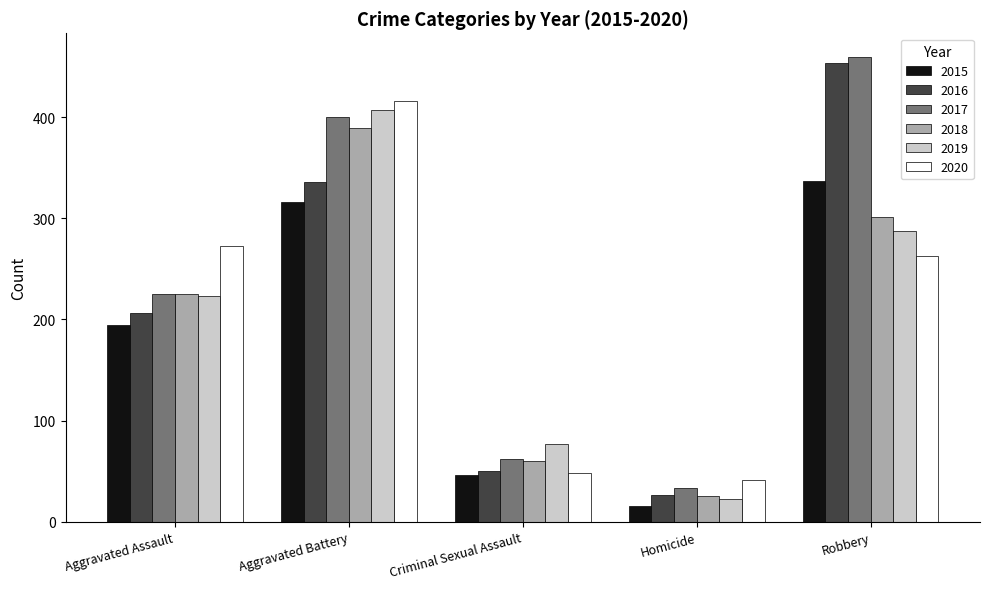

What is the maximum value shown in the chart?

460